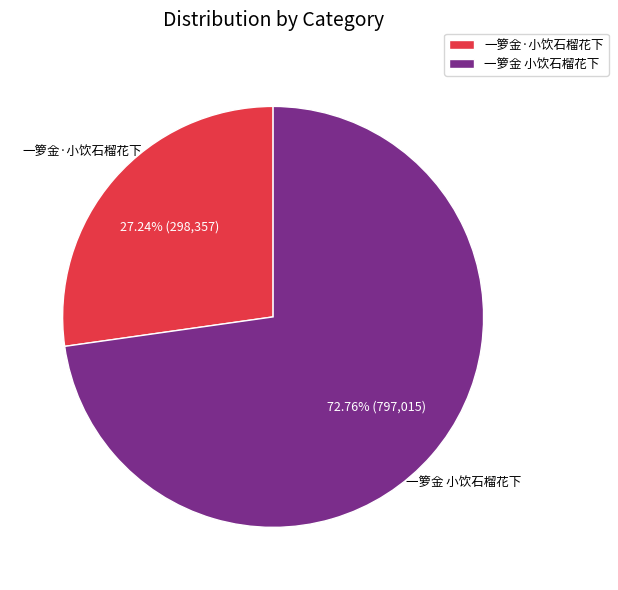

Between 一箩金·小饮石榴花下 and 一箩金 小饮石榴花下, which is larger?

一箩金 小饮石榴花下